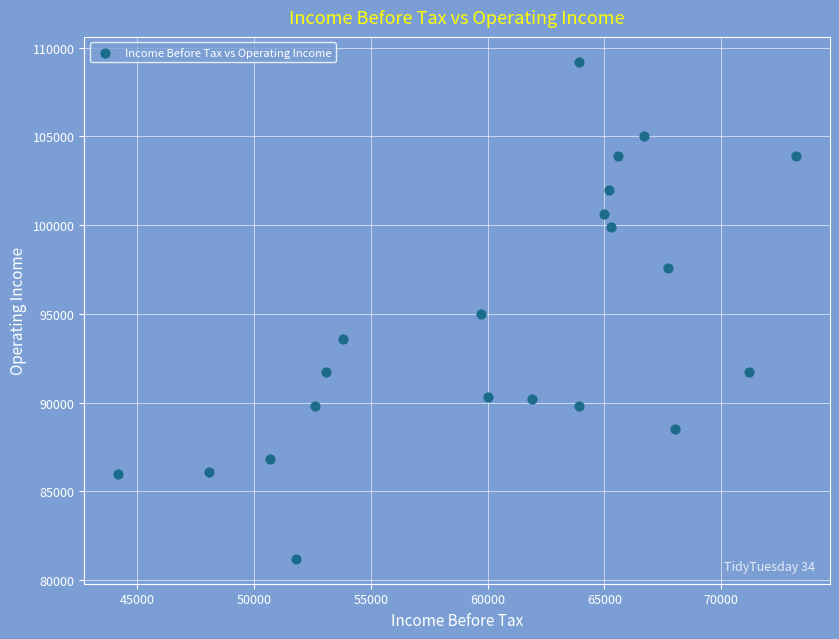

What is the range of Y values (max minus min)?

28000